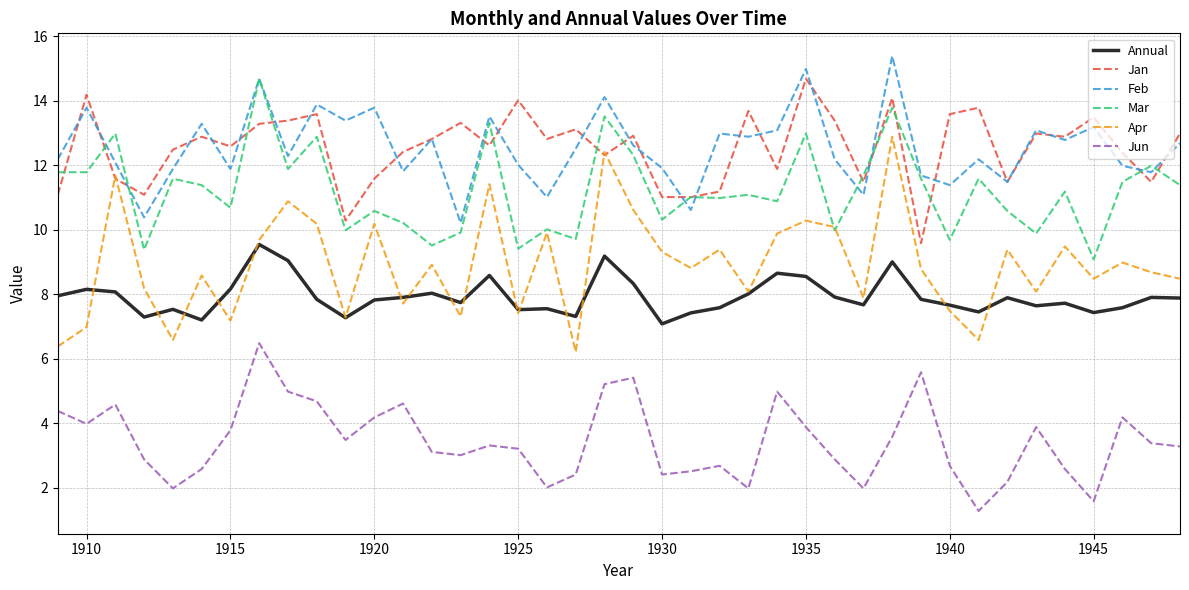

True or false: Jun and Mar cross at least once.

False